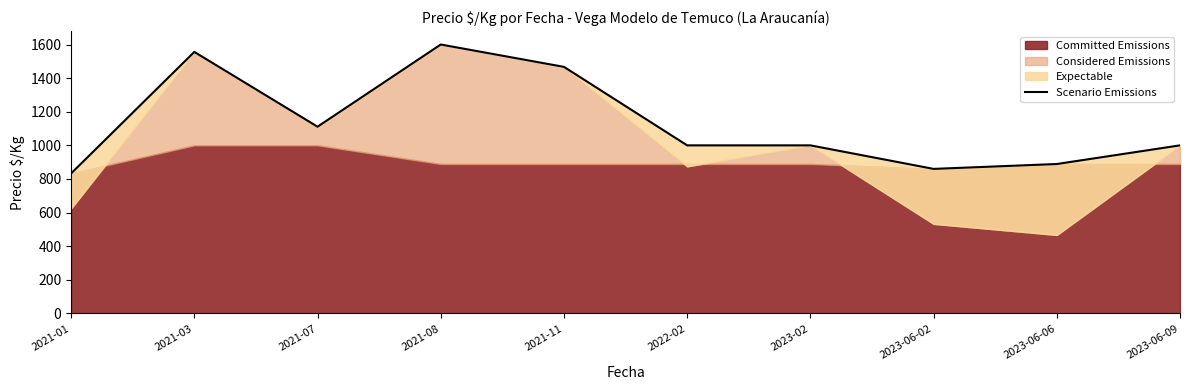

List the labels in order of value, largest first.

2021-08, 2021-03, 2021-11, 2021-07, 2022-02, 2023-02, 2023-06-09, 2023-06-06, 2023-06-02, 2021-01